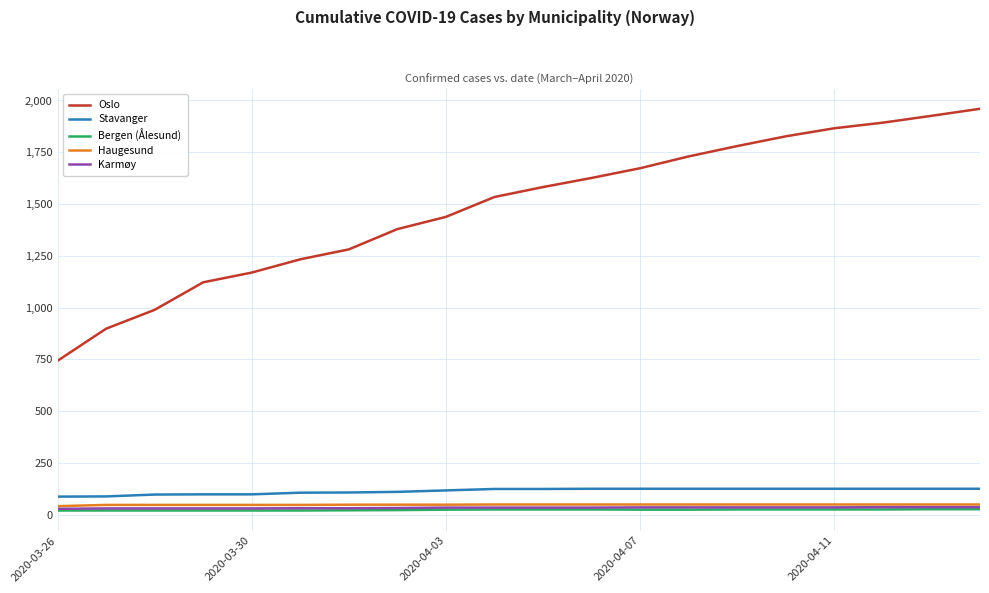

Which series has the largest total across all categories?

Oslo